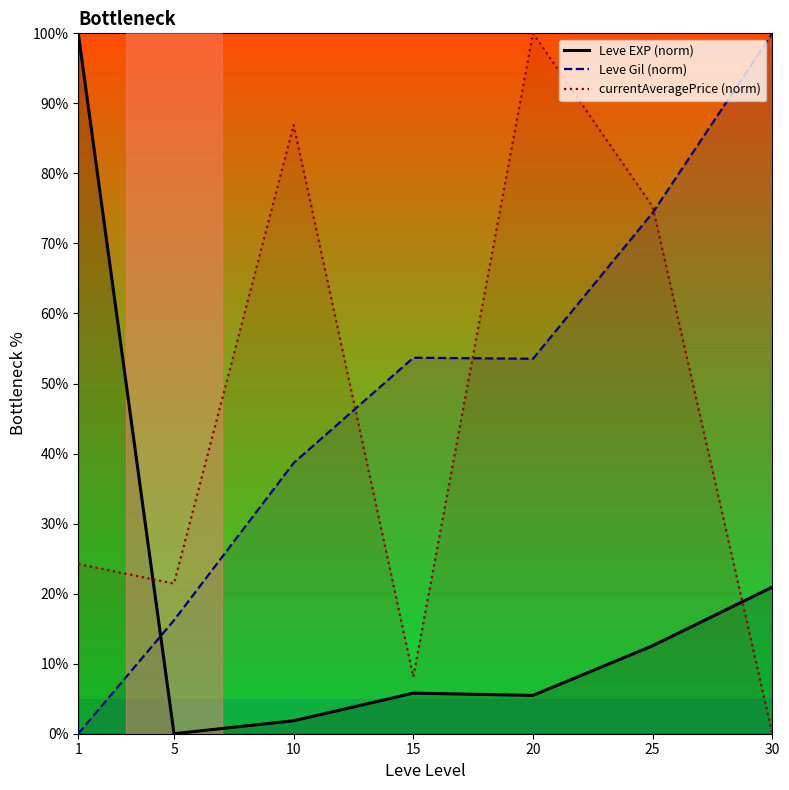

Is it true that currentAveragePrice (norm) equals 35.4 at 5?

False